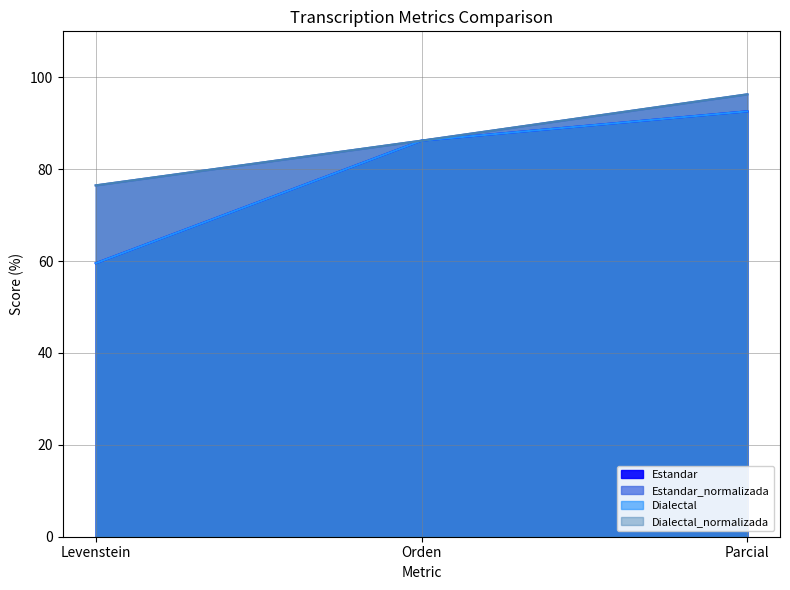

How many lines are shown in the chart?

4